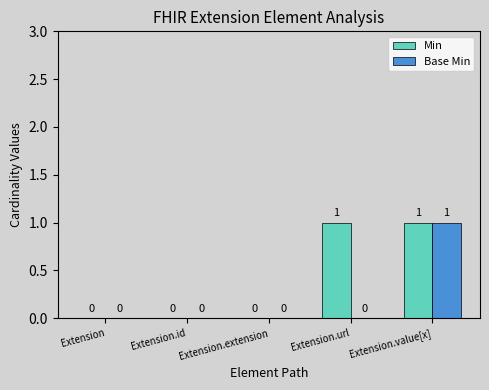

At which category is the sum across all series the highest?

Extension.value[x]